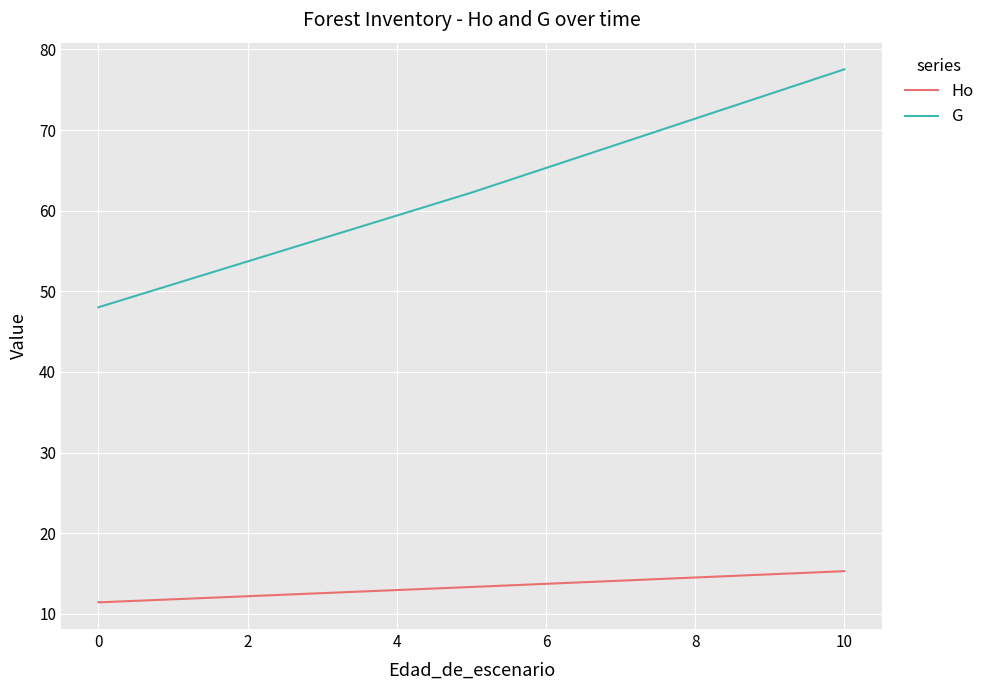

What is the sum of all G values?

235.8